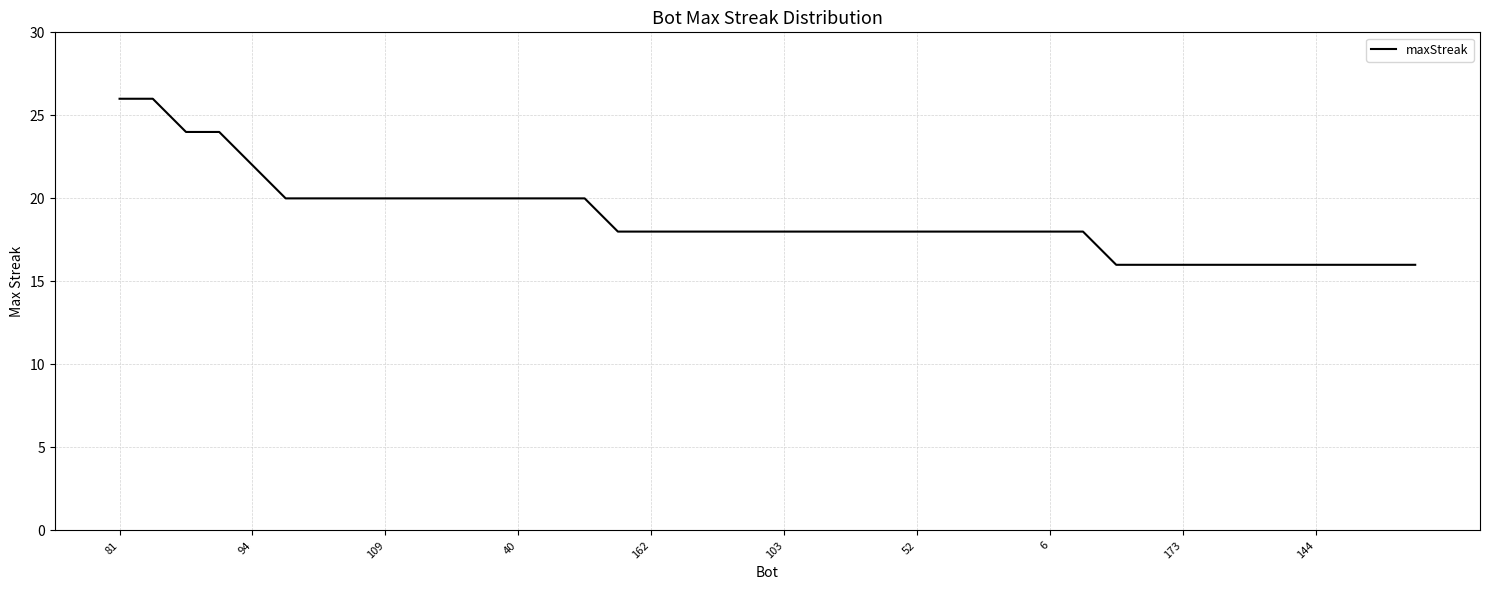

What is the minimum value shown in the chart?

16